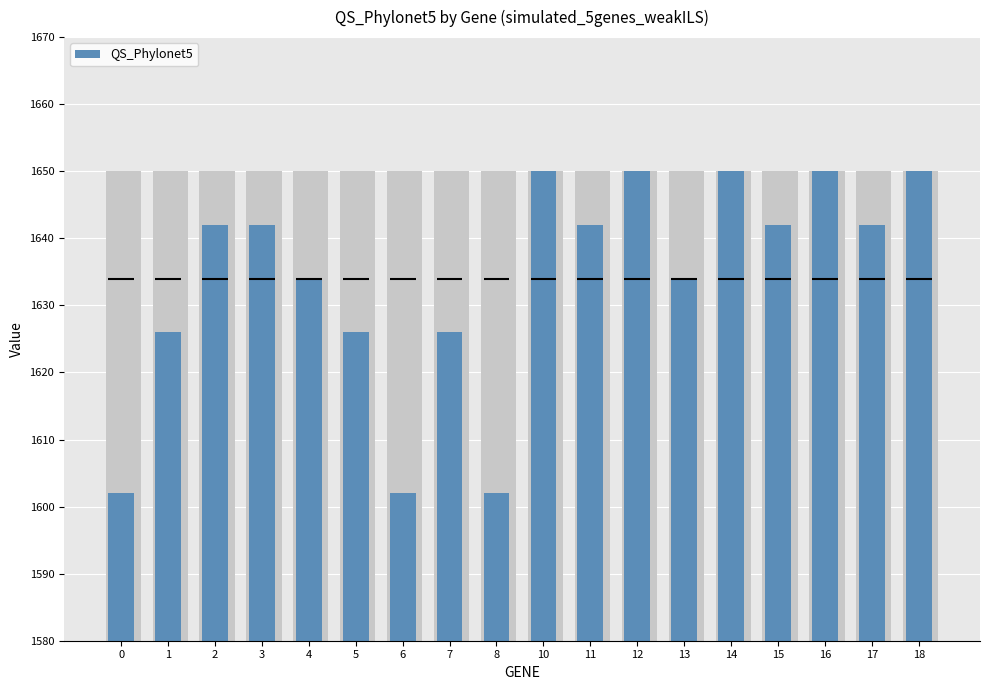

What value does the data have at 10, to the nearest 10?

1650